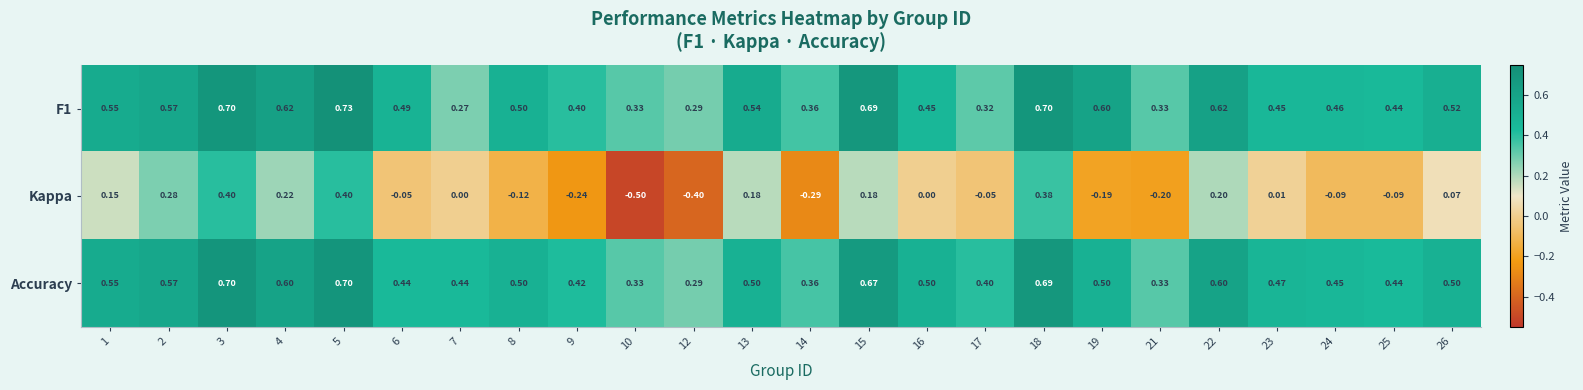

Which series has the largest total across all categories?

Accuracy